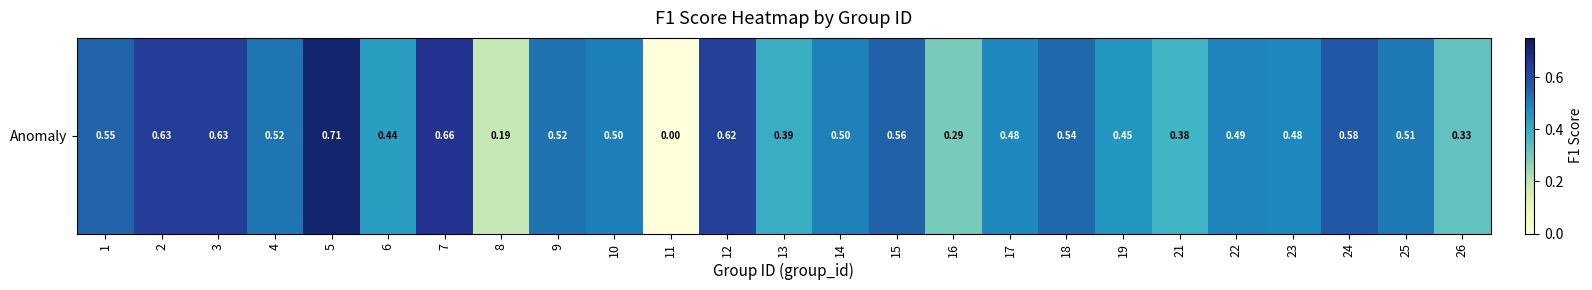

Between 17 and 4, which is larger?

4